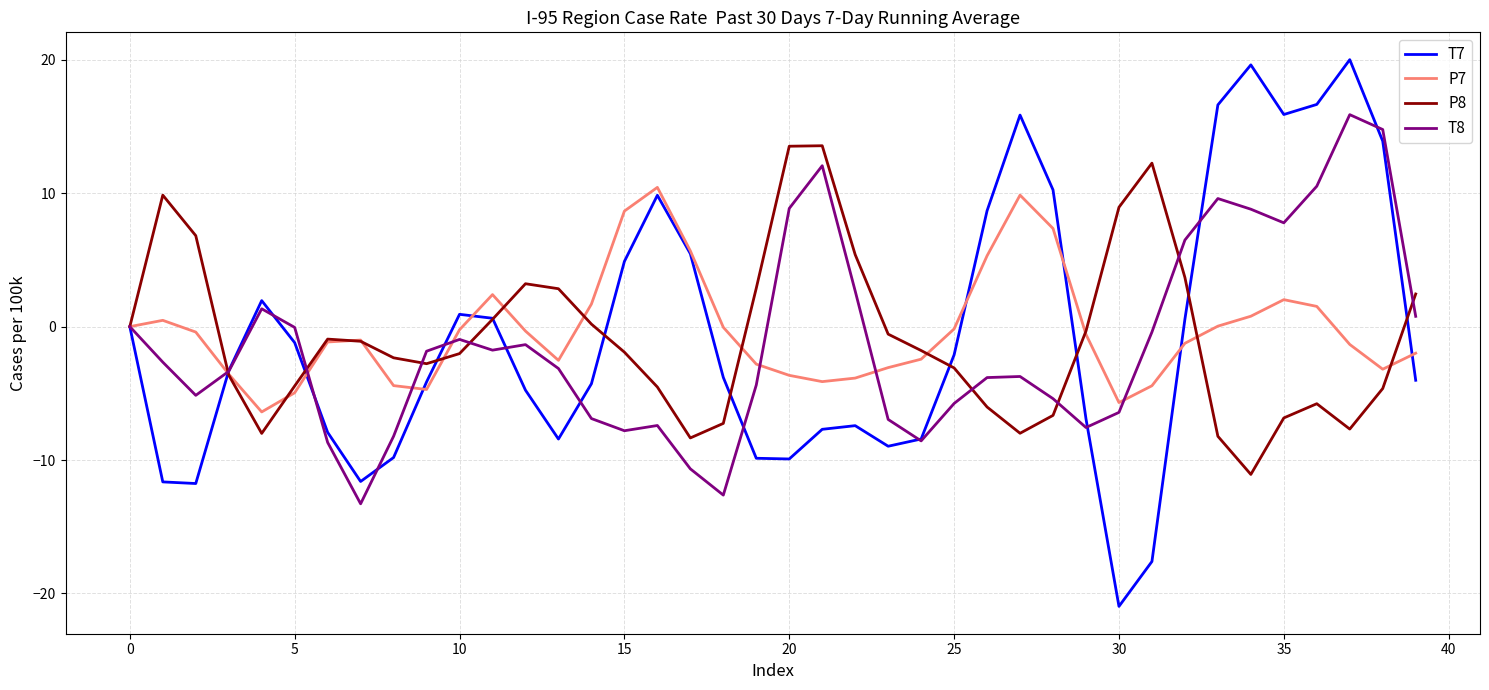

How many distinct data groups are displayed?

4